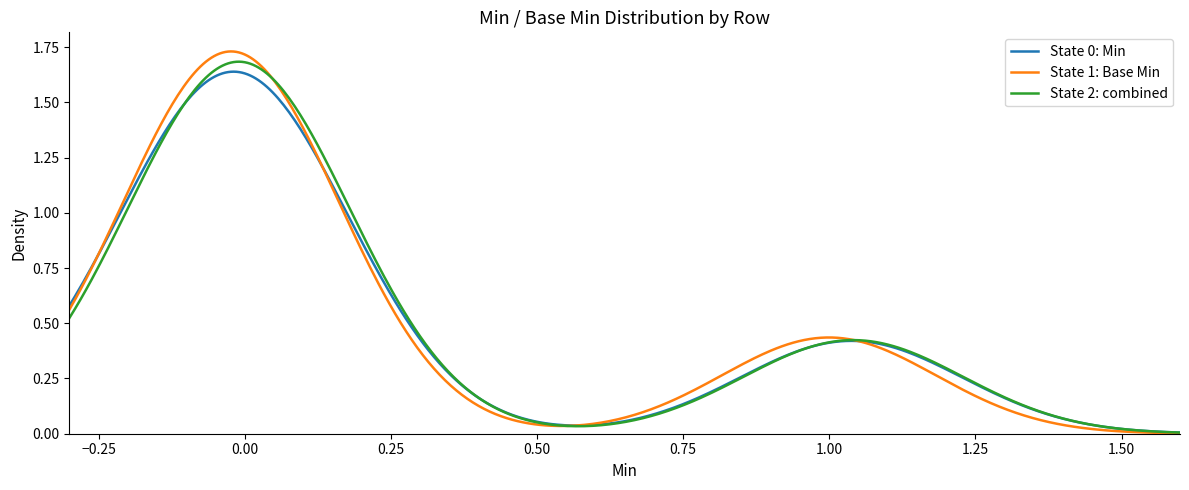

Which series has the widest spread of values?

State 1: Base Min